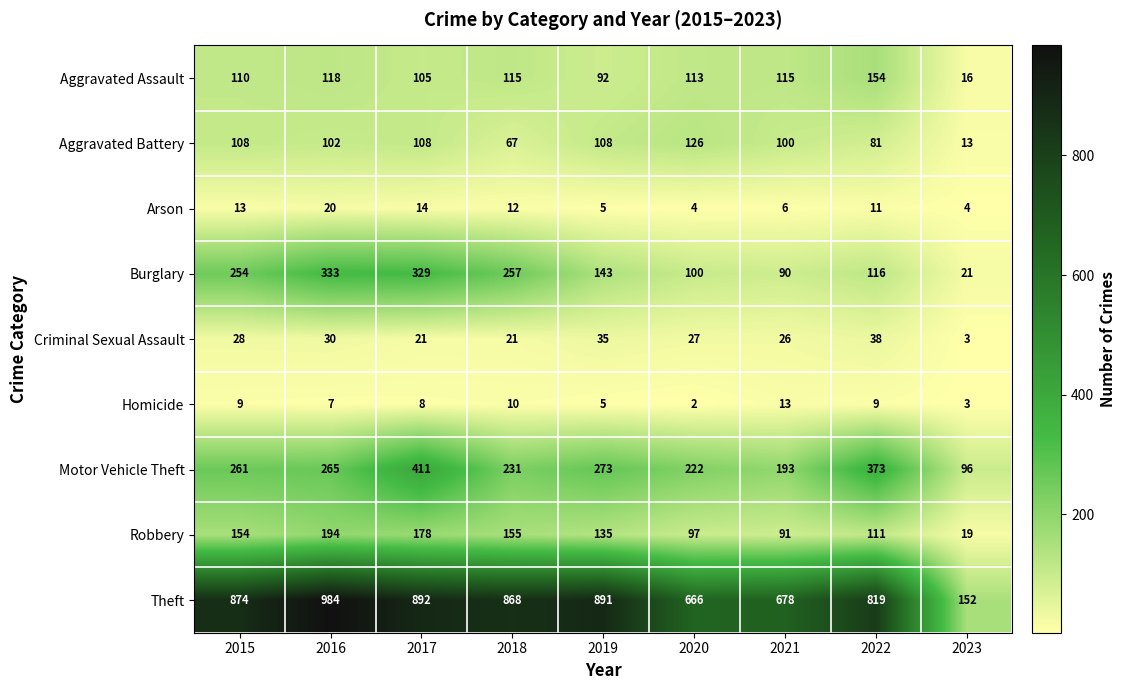

At 2021, list the series in order from largest to smallest.

Theft, Motor Vehicle Theft, Aggravated Assault, Aggravated Battery, Robbery, Burglary, Criminal Sexual Assault, Homicide, Arson